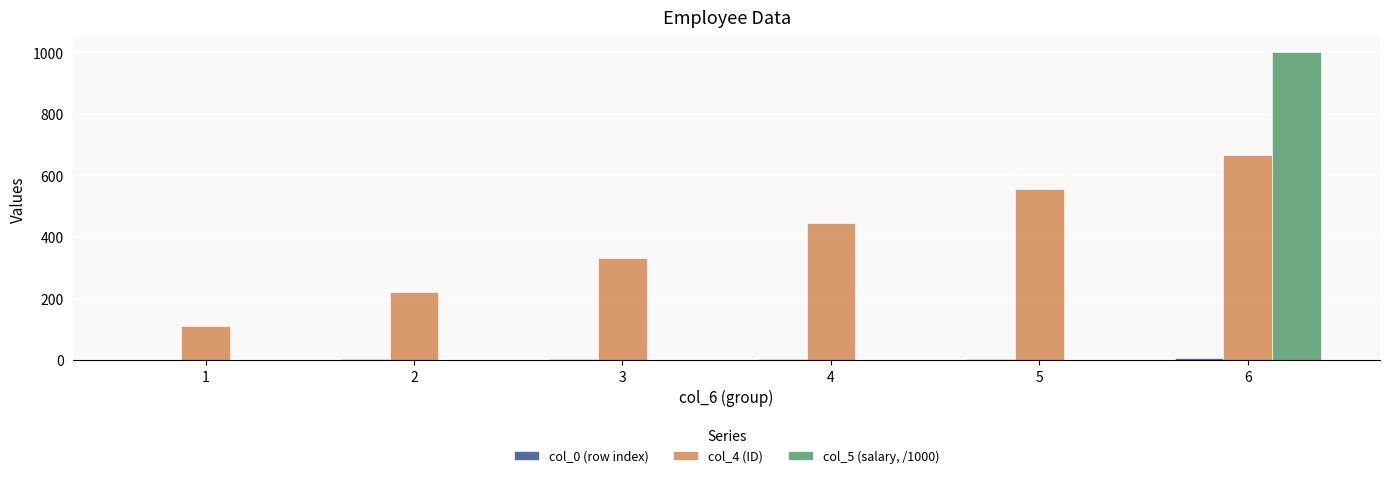

The value of col_4 (ID) at 5 is 555.0. True or false?

True